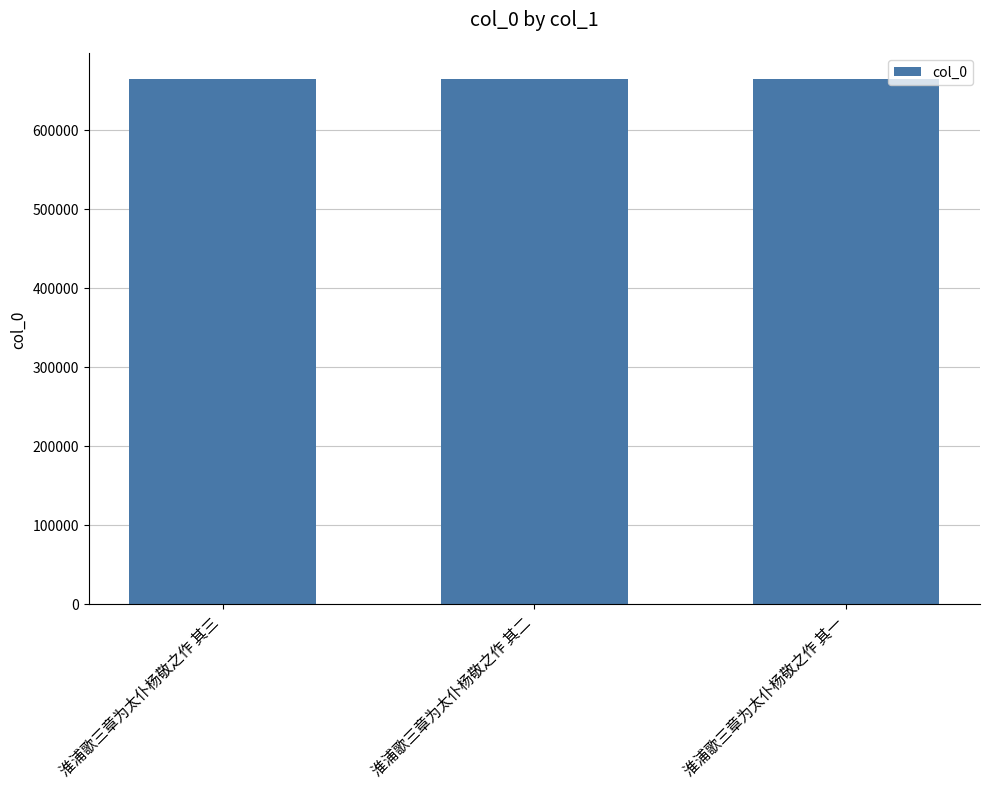

What is the smallest value displayed?

664447